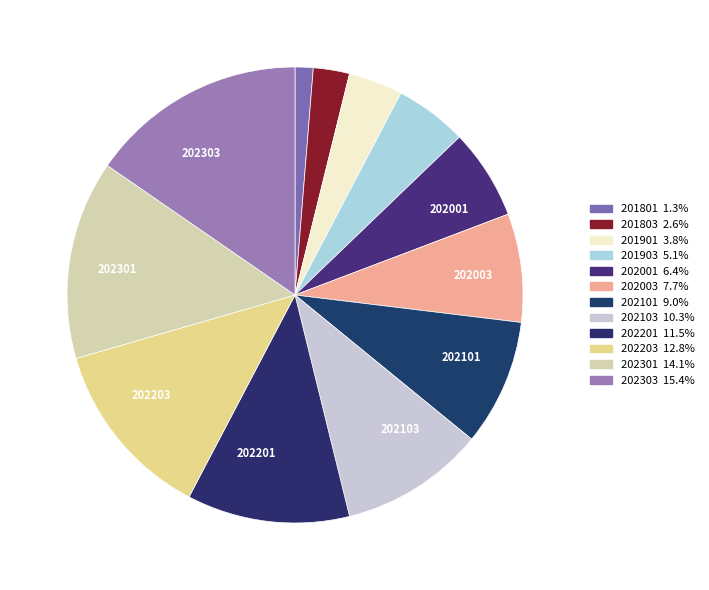

Rank the categories by value from highest to lowest.

202303, 202301, 202203, 202201, 202103, 202101, 202003, 202001, 201903, 201901, 201803, 201801